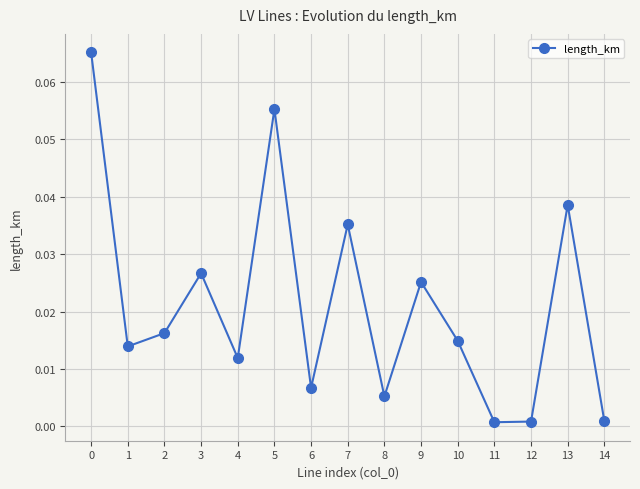

How many lines are shown in the chart?

1